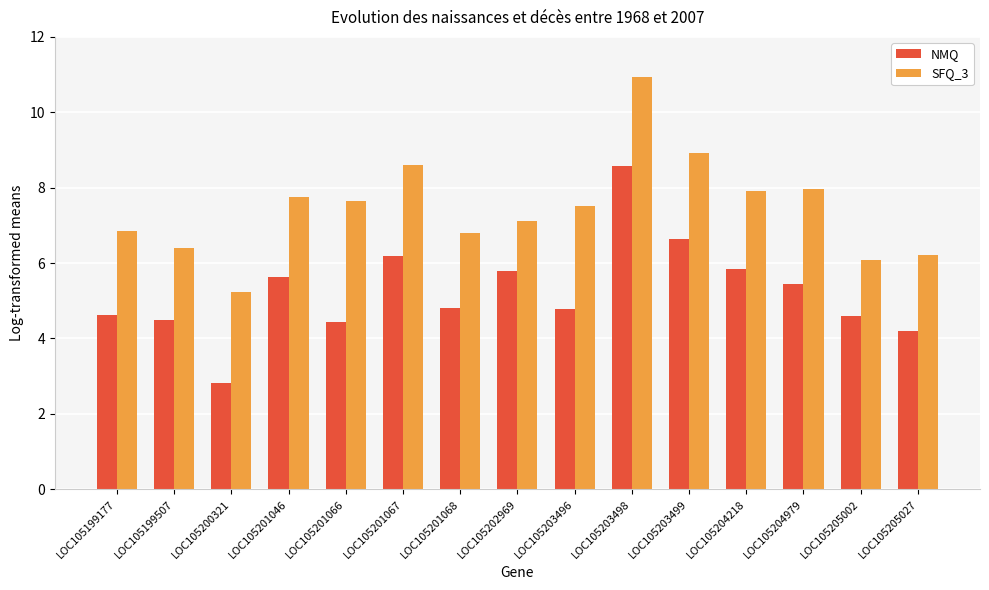

What is the minimum value shown in the chart?

2.8